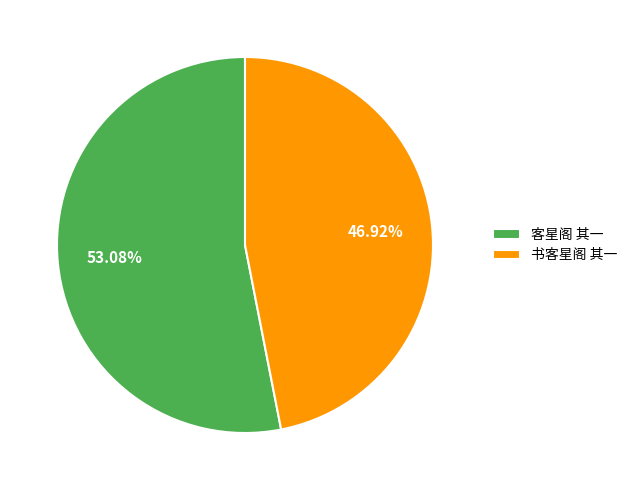

Which has a higher value, 书客星阁 其一 or 客星阁 其一?

客星阁 其一